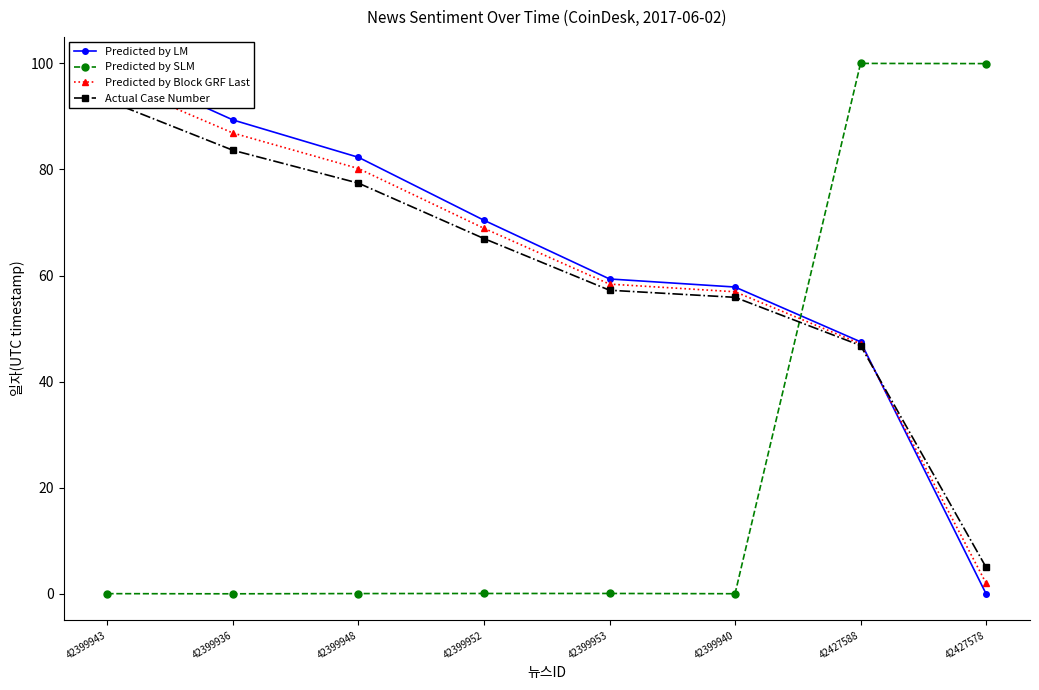

List the labels in order of Predicted by LM value, largest first.

42399943, 42399936, 42399948, 42399952, 42399953, 42399940, 42427588, 42427578